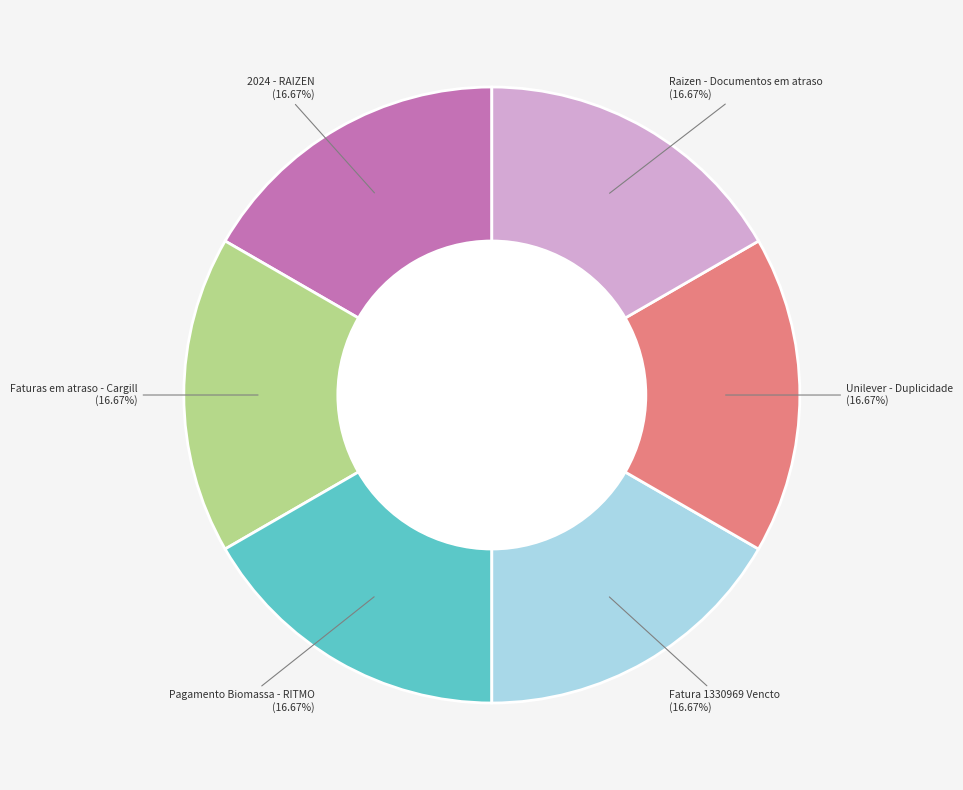

Is there a majority slice in this chart?

No